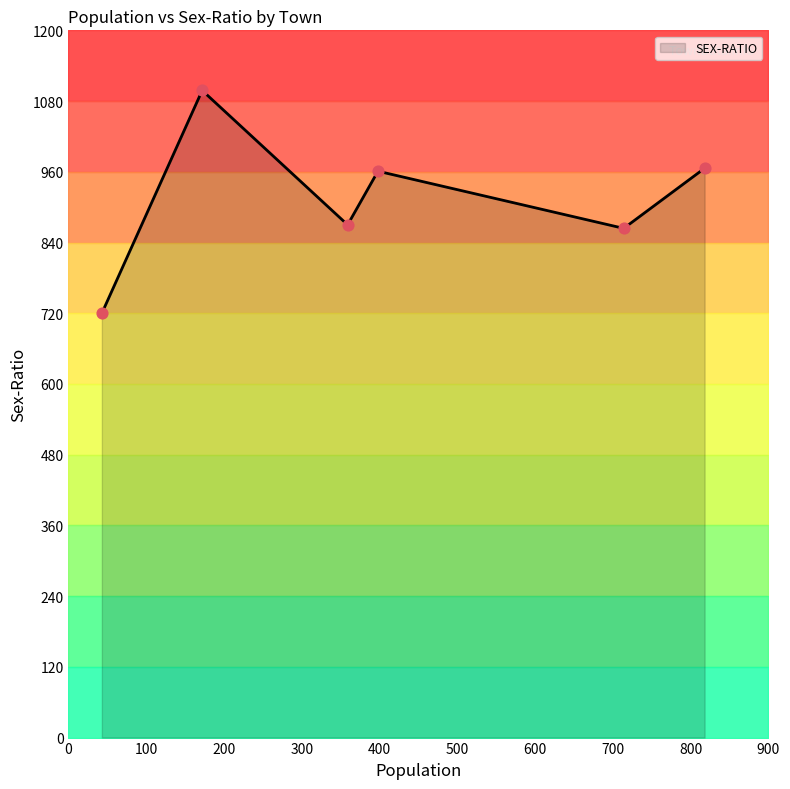

Approximately how many times larger is the value at 172 compared to 398?

1.1